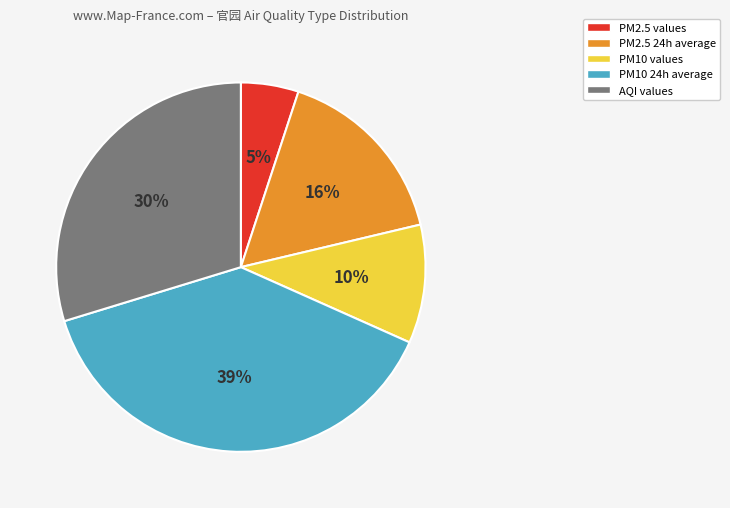

To the nearest percent, what is the average slice percentage?

20%